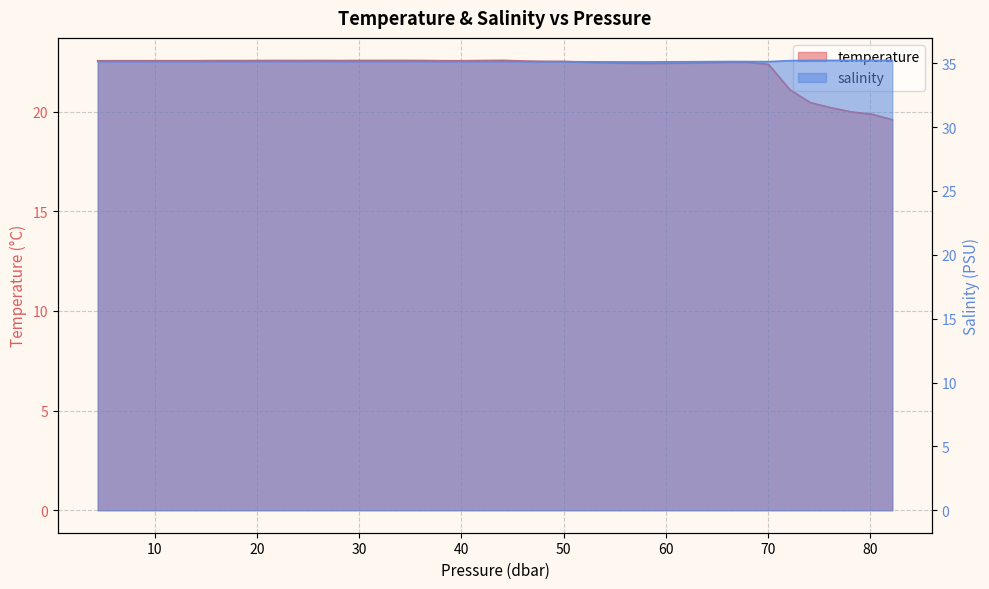

What are all the series names shown in the legend?

temperature, salinity